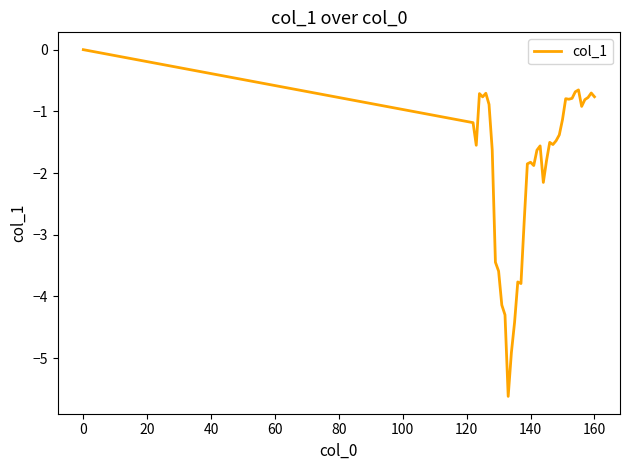

How many negative values are there?

39